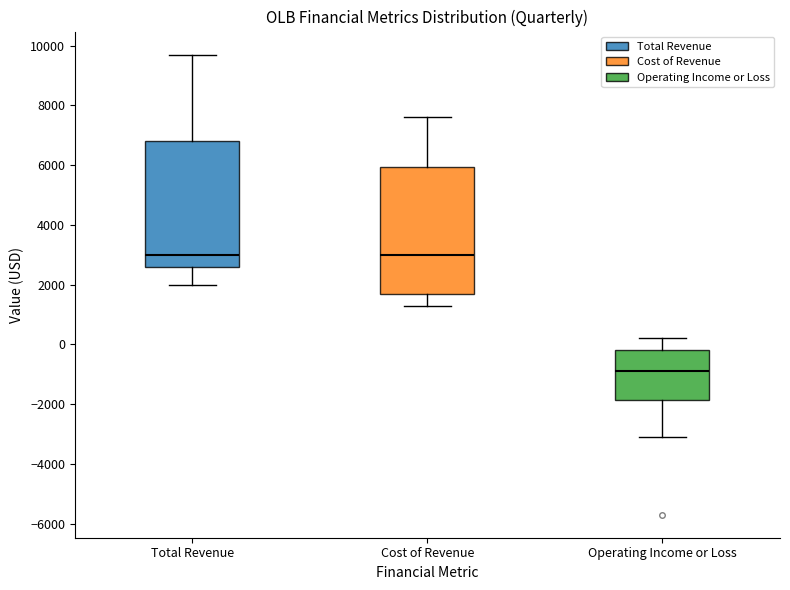

Reading left to right, transcribe this box plot: for each box, give where its median line is, the range the box spans, and where its two whiskers end, as read against the y-axis. The values are not printed on the chart, so give them approximately, as read against the axis.

Total Revenue: median 3000, box 2600 to 6800, whiskers 2000 to 9800
Cost of Revenue: median 3000, box 1800 to 6000, whiskers 1400 to 7600
Operating Income or Loss: median -800, box -1800 to -200, whiskers -3000 to 200